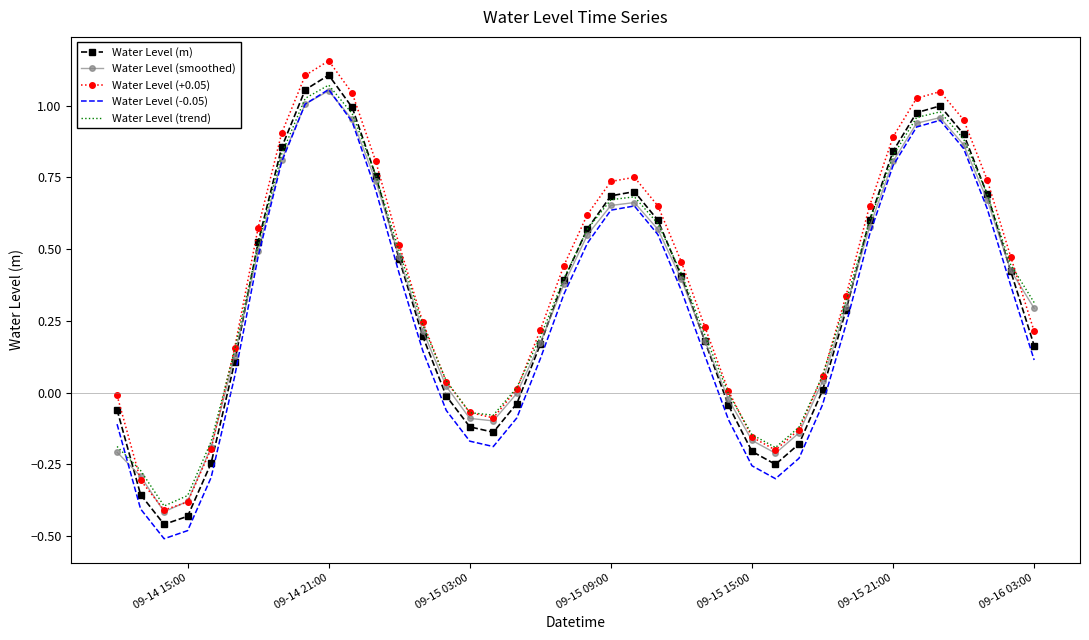

How many values in the Water Level (m) series exceed 0?

27